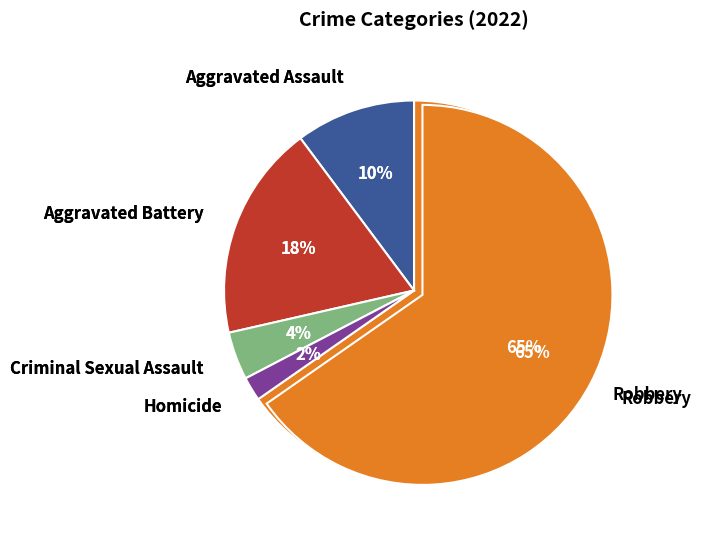

To the nearest percent, what portion does Aggravated Assault represent?

10%